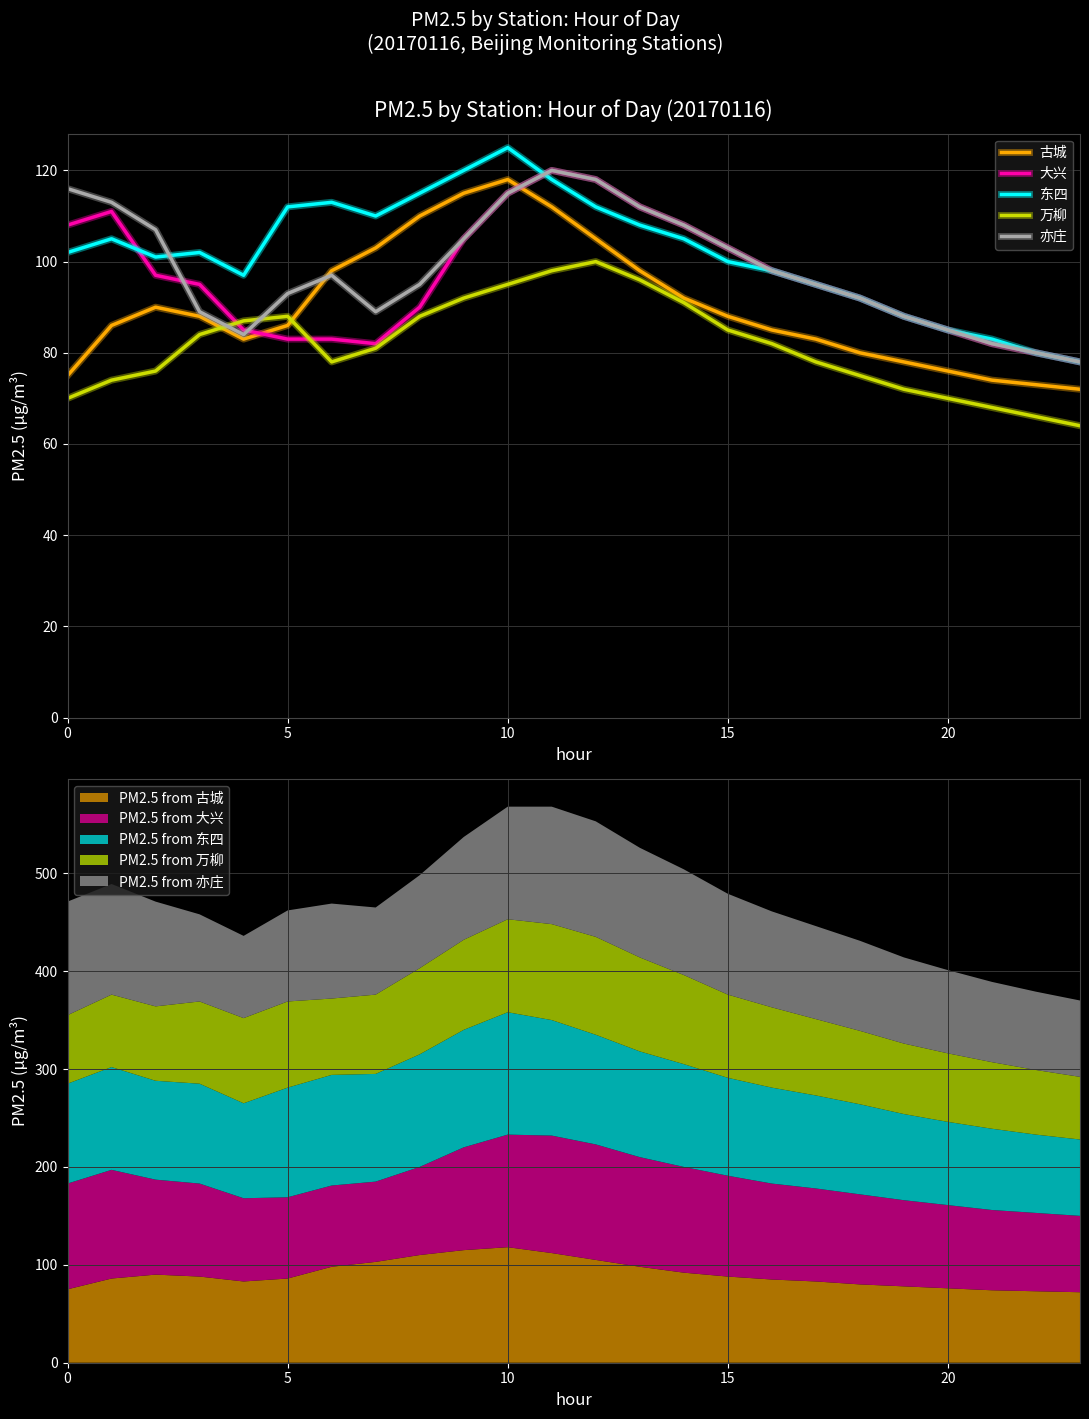

Which label corresponds to the largest value in the chart?

10